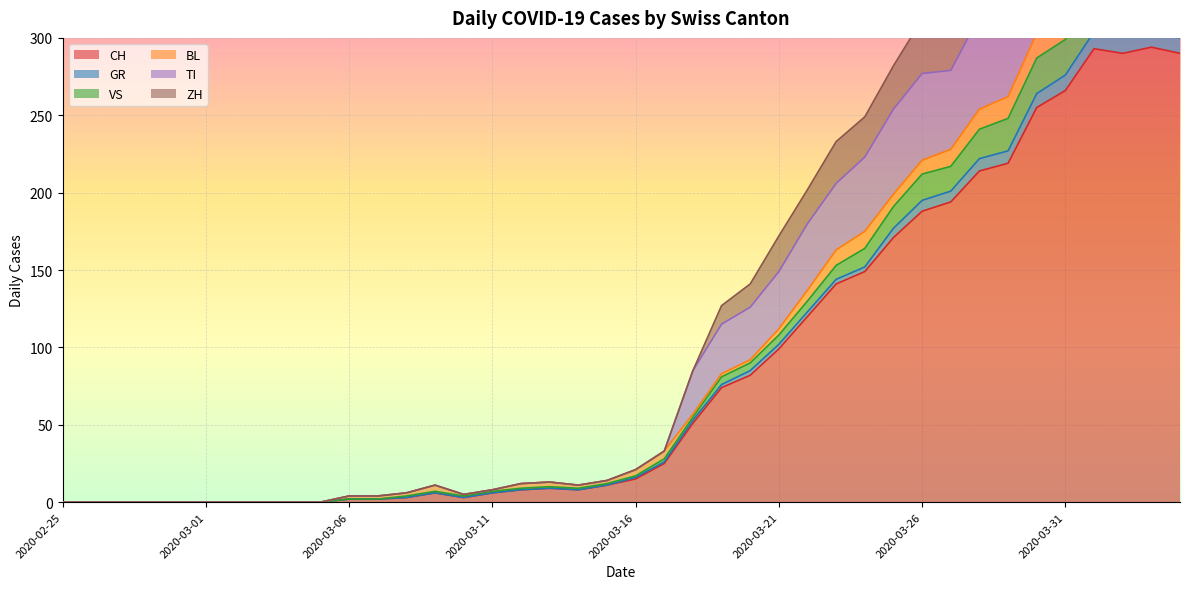

True or false: CH has a value of 15 at 2020-03-16.

True